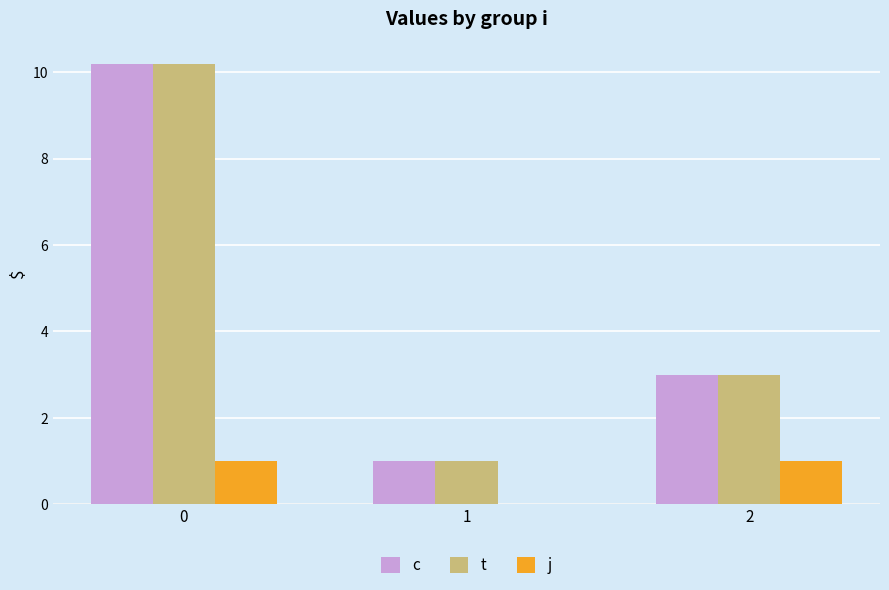

Is the value of j at 0 greater than the value of c at 0?

No